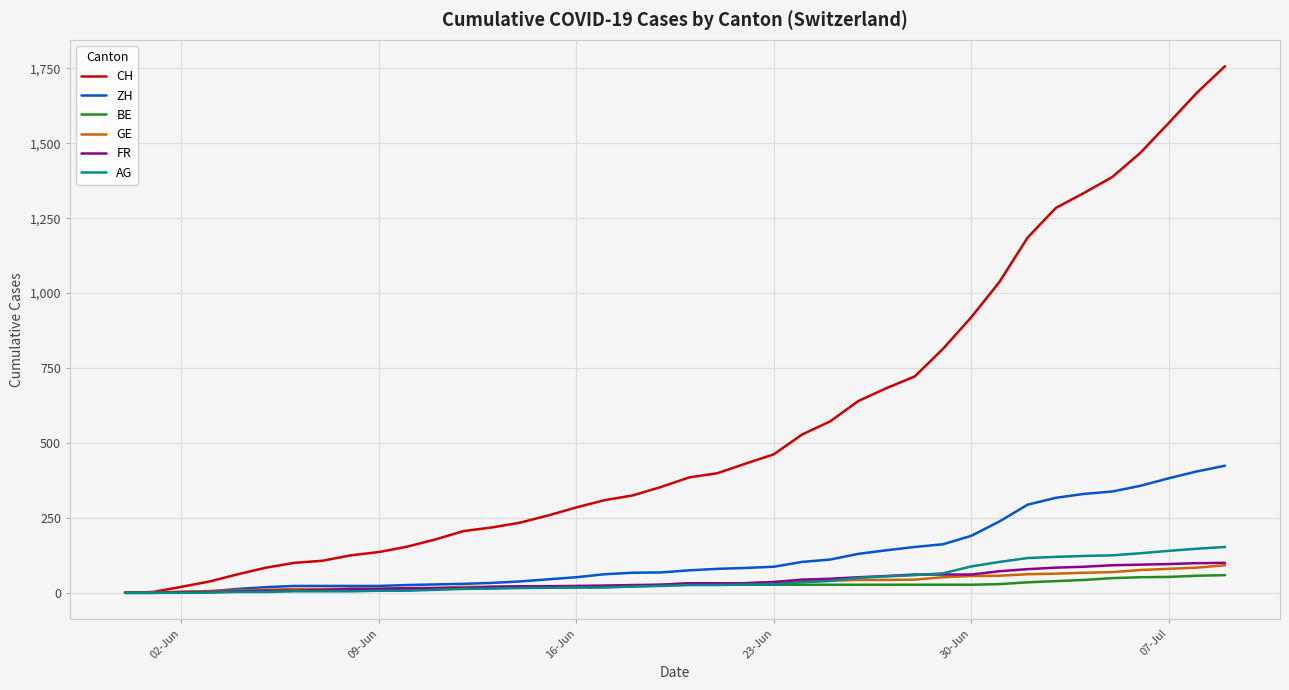

Which series has the largest total across all categories?

CH